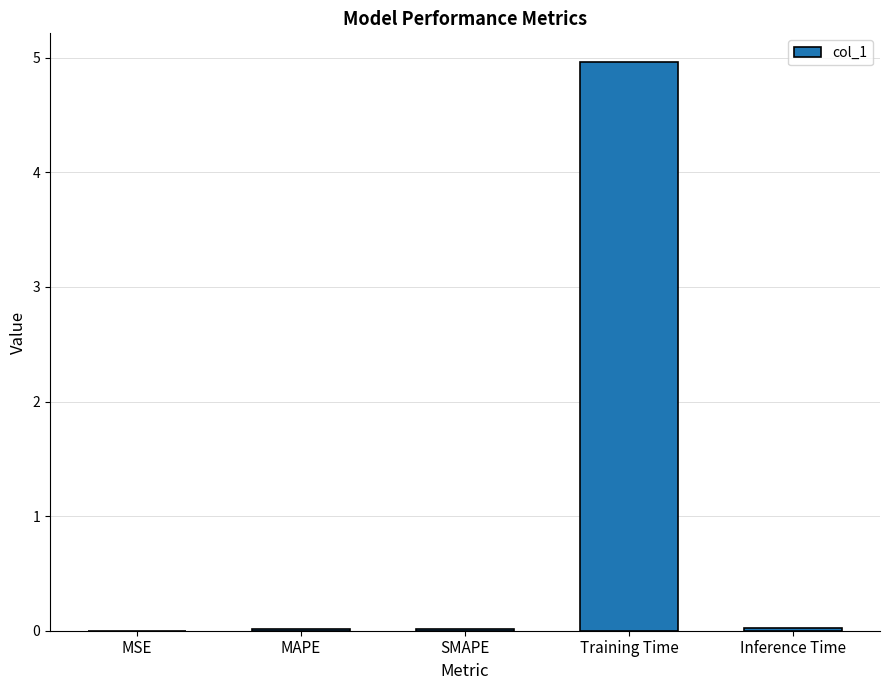

What is the sum of all values?

5.0